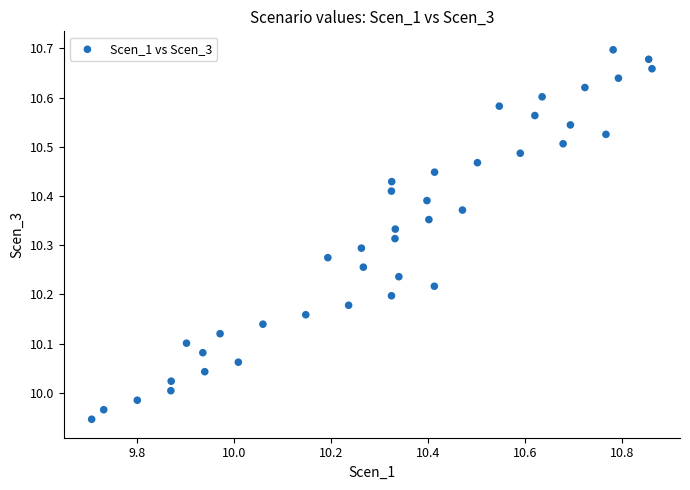

What is the range of Y values (max minus min)?

0.8